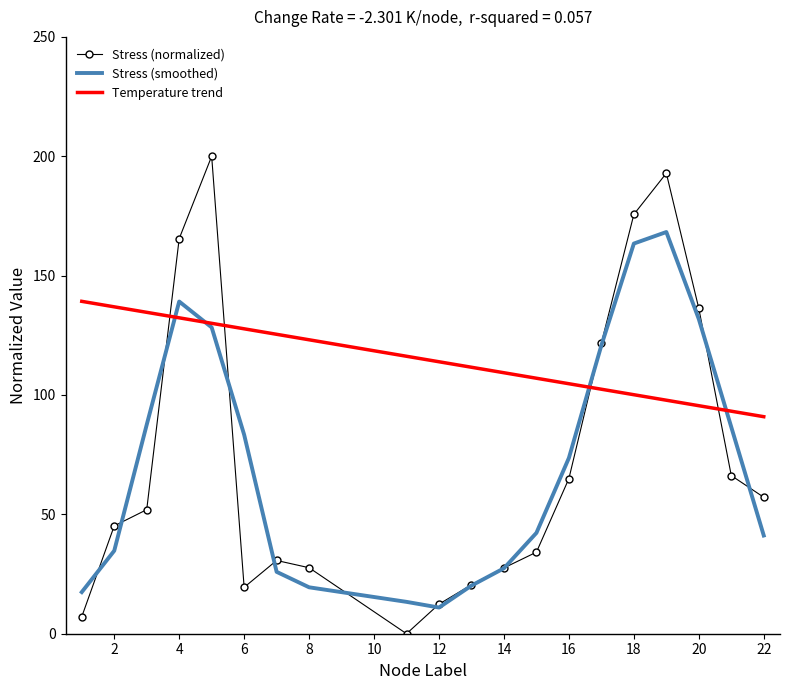

Which series has the largest total across all categories?

Temperature trend